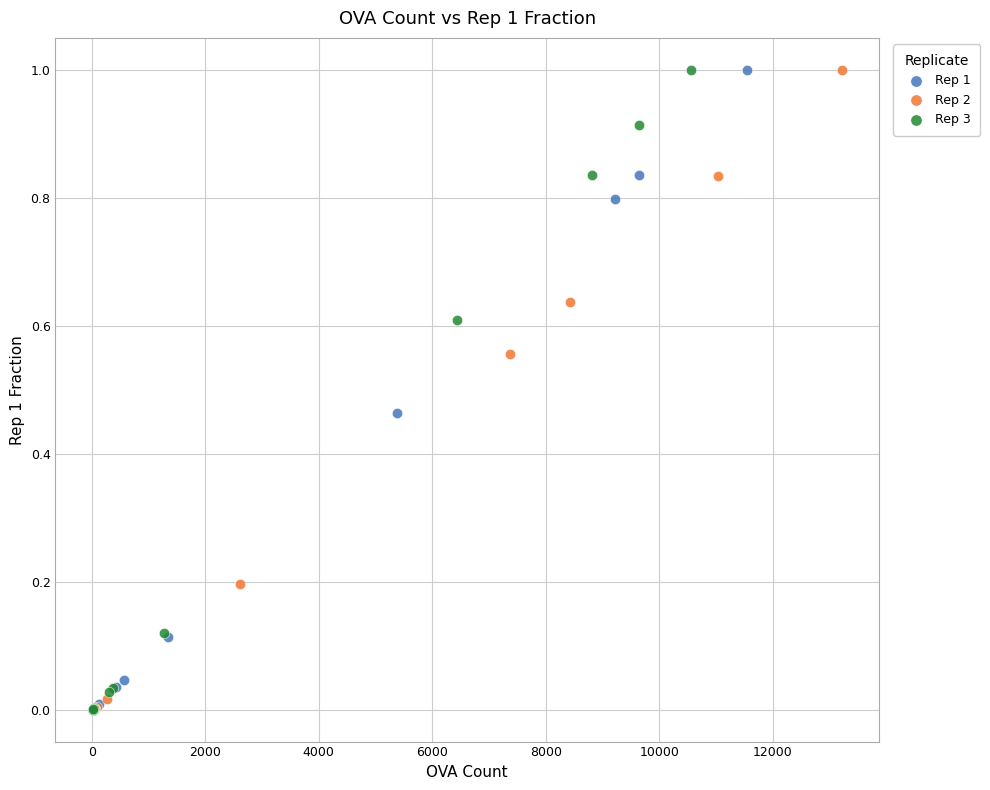

Which series has the widest spread of Y values?

Rep 1